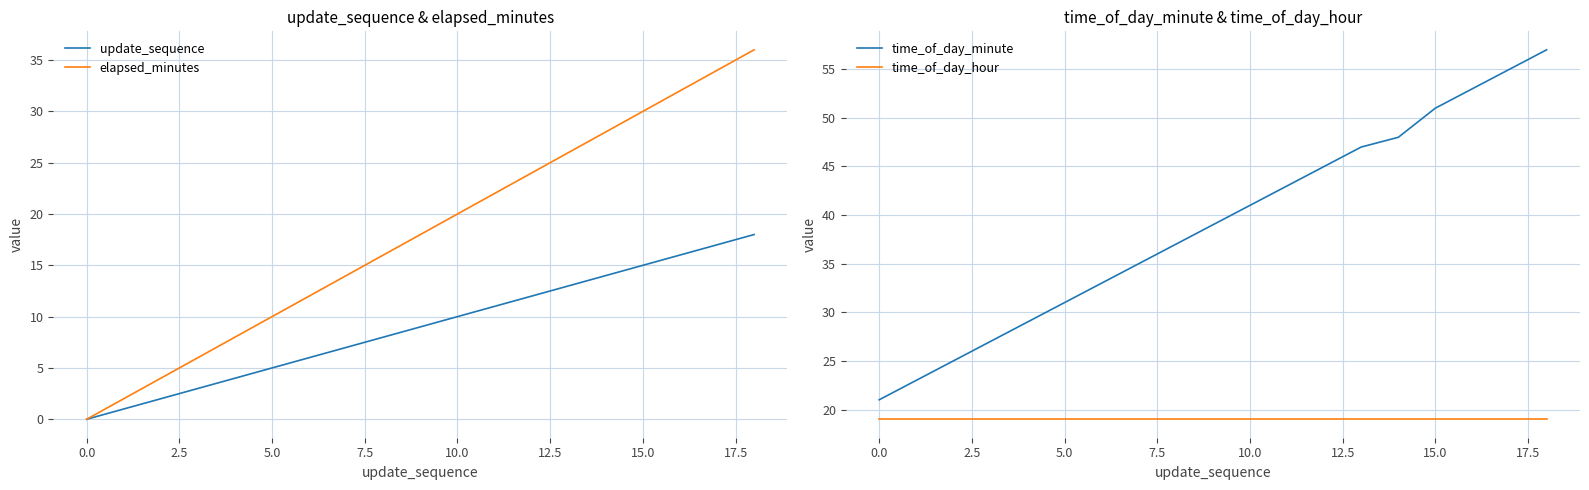

What is the maximum value for time_of_day_hour?

19